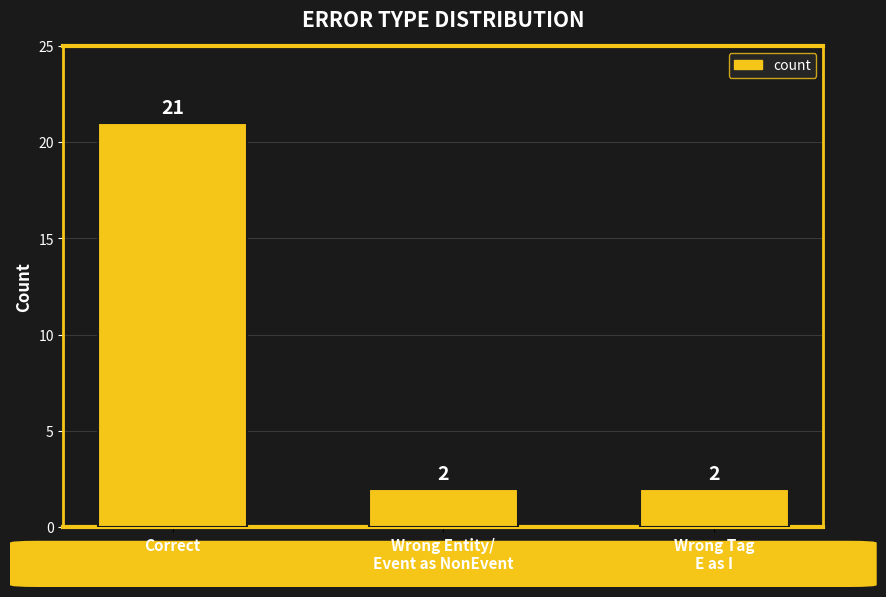

What is the sum of all values?

25